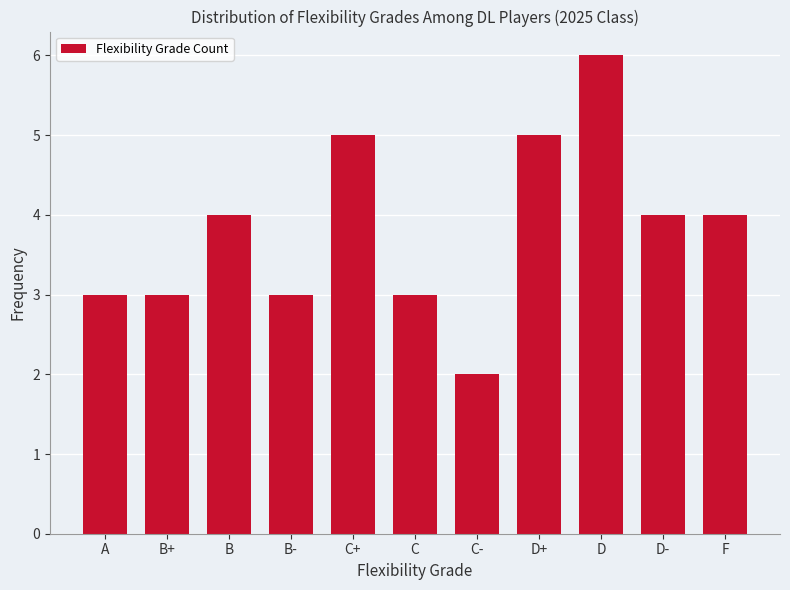

Count the number of data series in this chart.

1